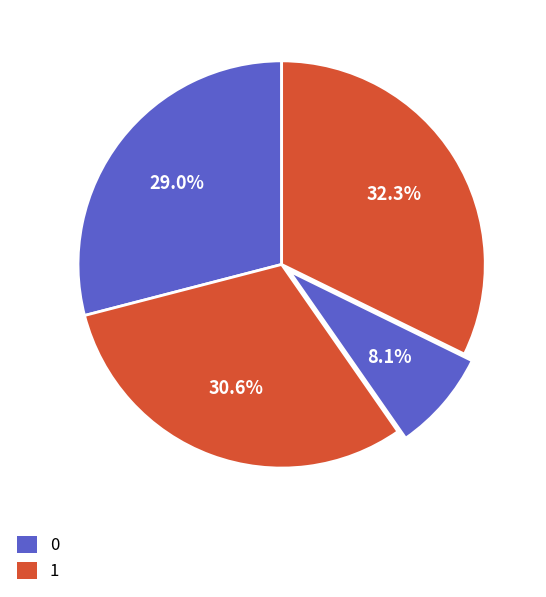

Is there a majority slice in this chart?

No